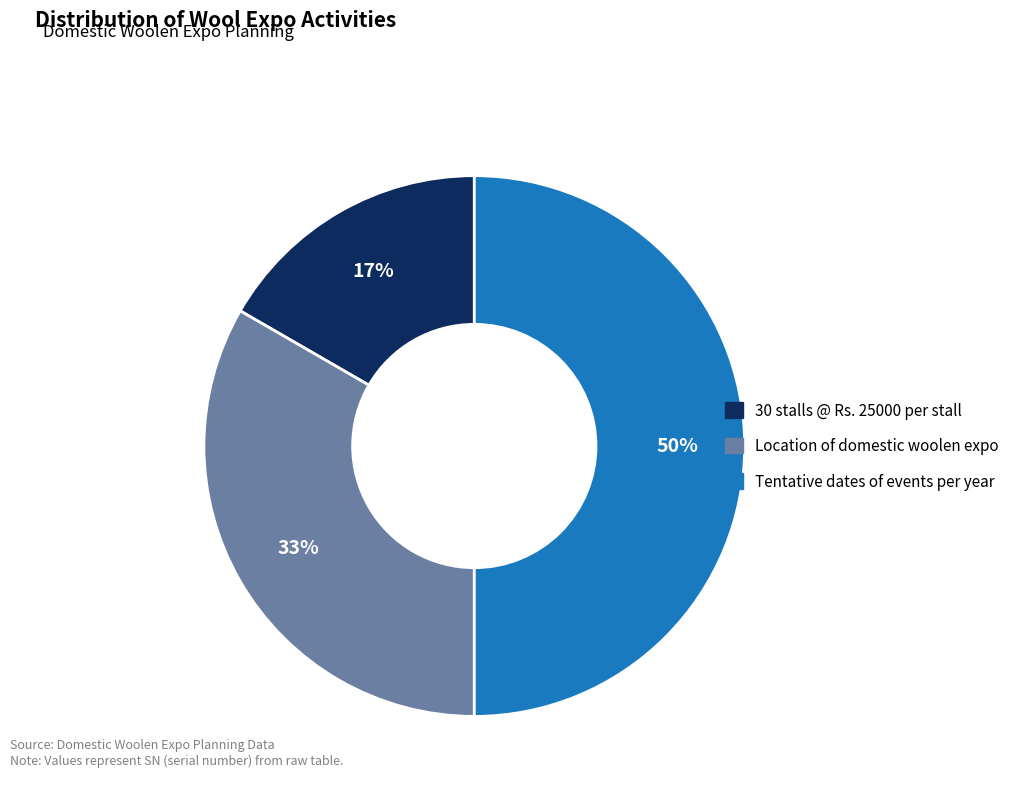

To the nearest percent, what percentage of the pie is Location of domestic woolen expo?

33%